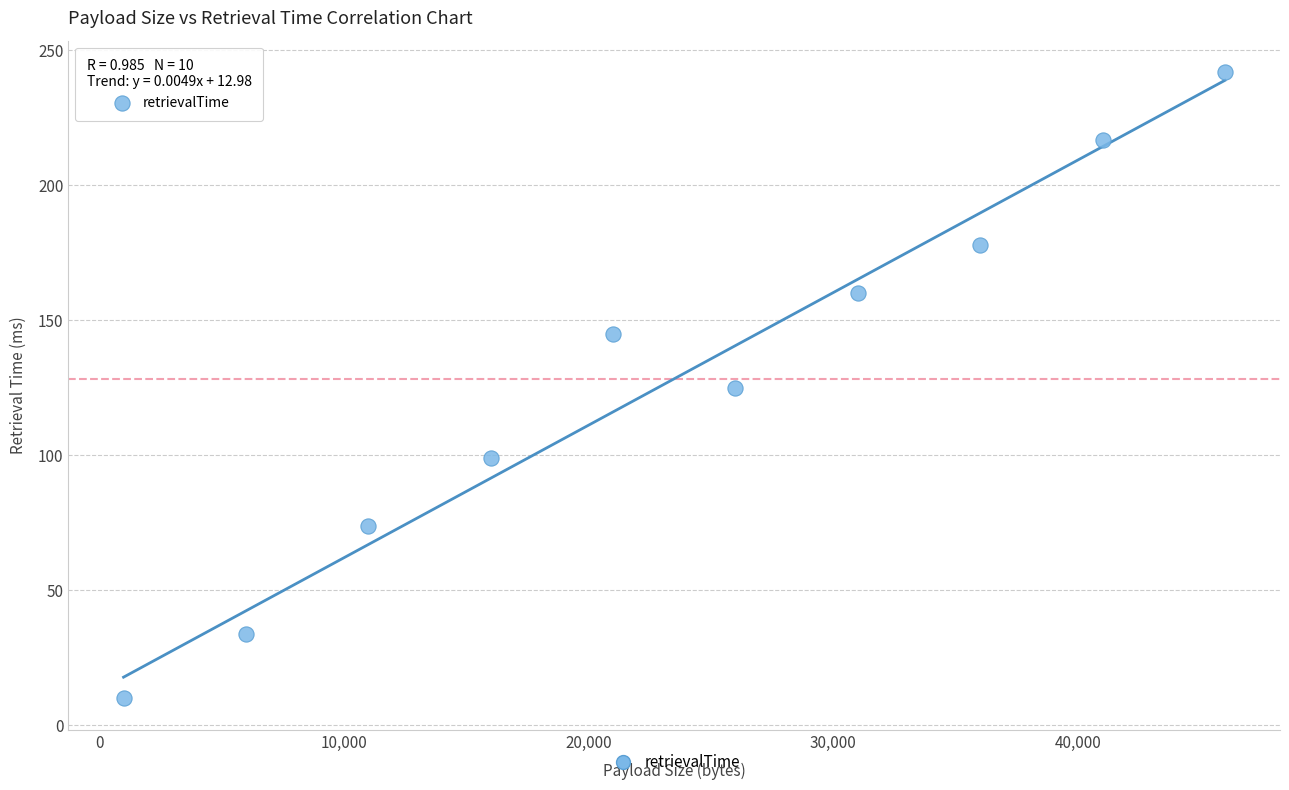

What is the range of X values (max minus min)?

45000